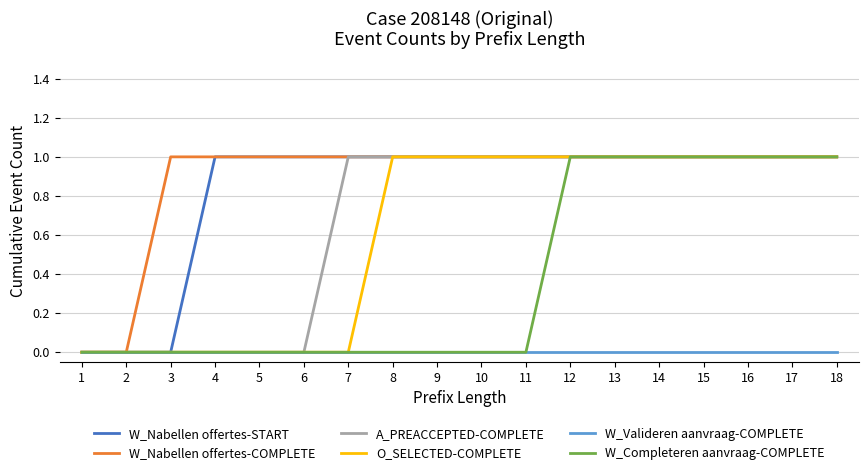

The A_PREACCEPTED-COMPLETE series shows 1 at 12. True or false?

True